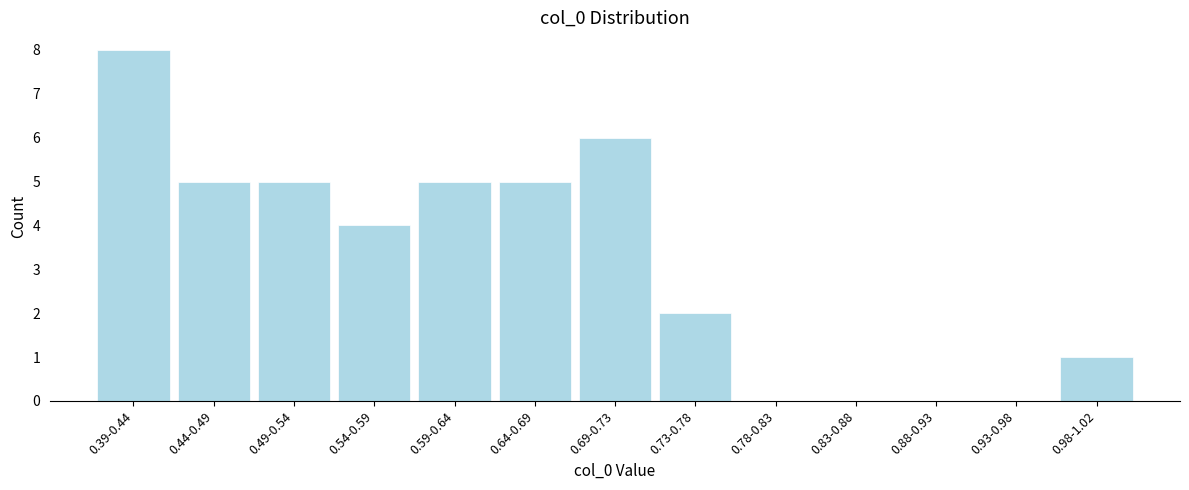

Reading right to left, extract all data points from this chart.

0.98-1.02=1	0.93-0.98=0	0.88-0.93=0	0.83-0.88=0	0.78-0.83=0	0.73-0.78=2	0.69-0.73=6	0.64-0.69=5	0.59-0.64=5	0.54-0.59=4	0.49-0.54=5	0.44-0.49=5	0.39-0.44=8